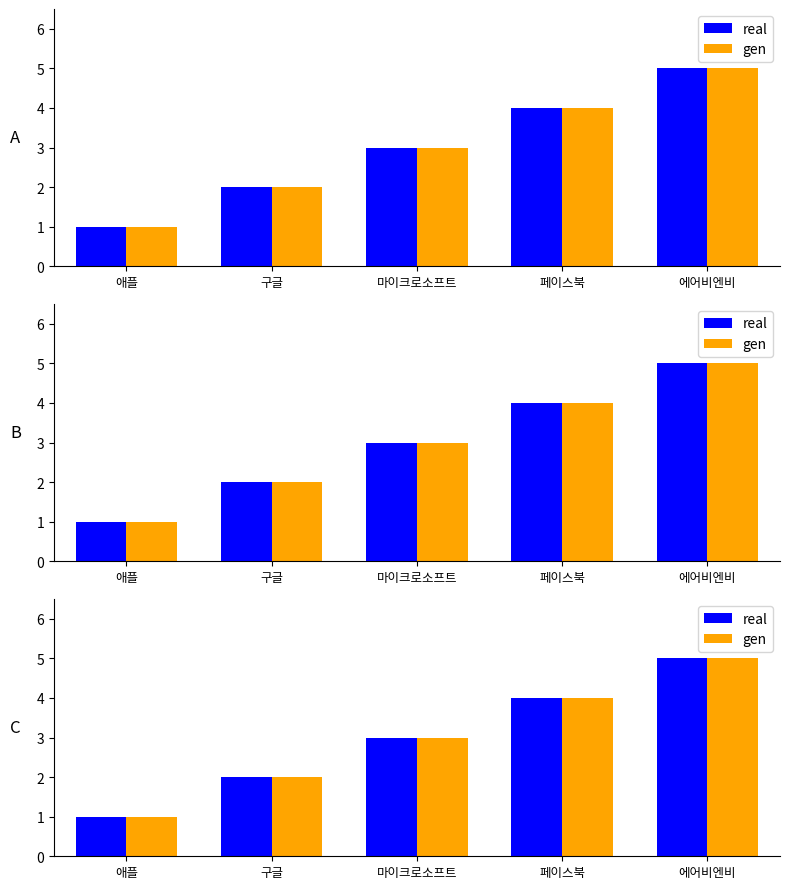

What is the minimum value for gen?

1